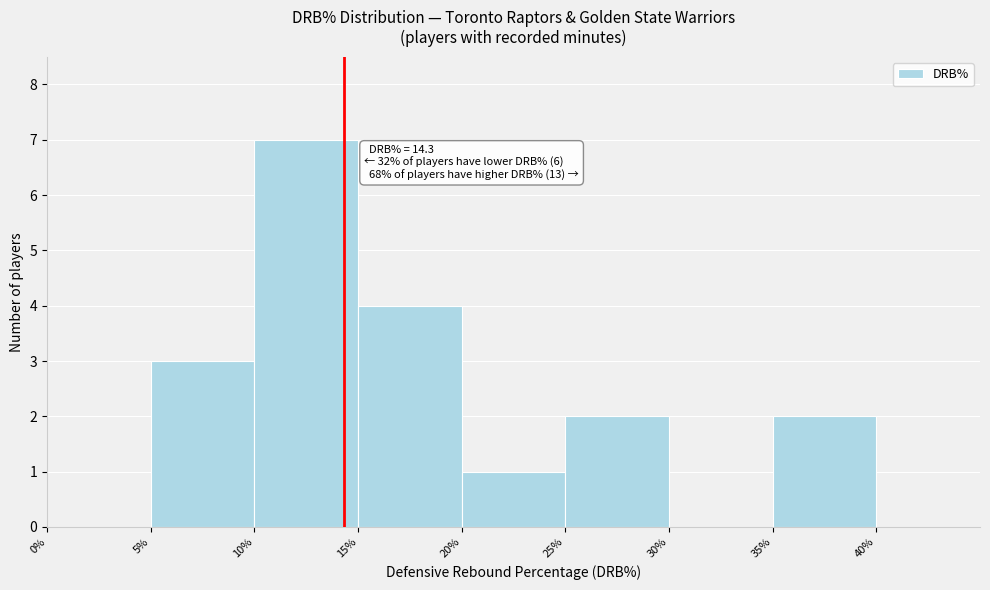

Over which range of the x-axis is the bar tallest?

10% to 15%